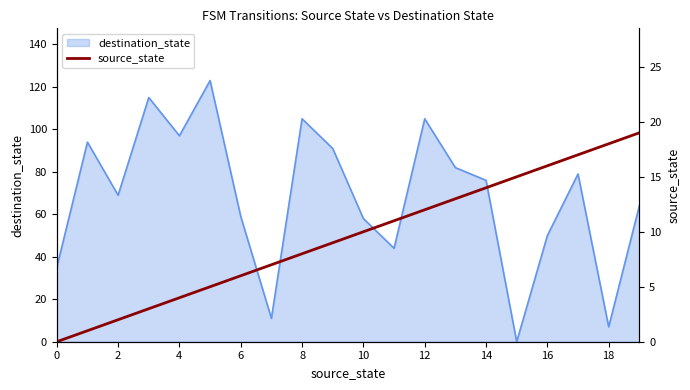

Reading right to left, extract all data points from this chart.

19	18	17	16	15	14	13	12	11	10	9	8	7	6	5	4	3	2	1	0